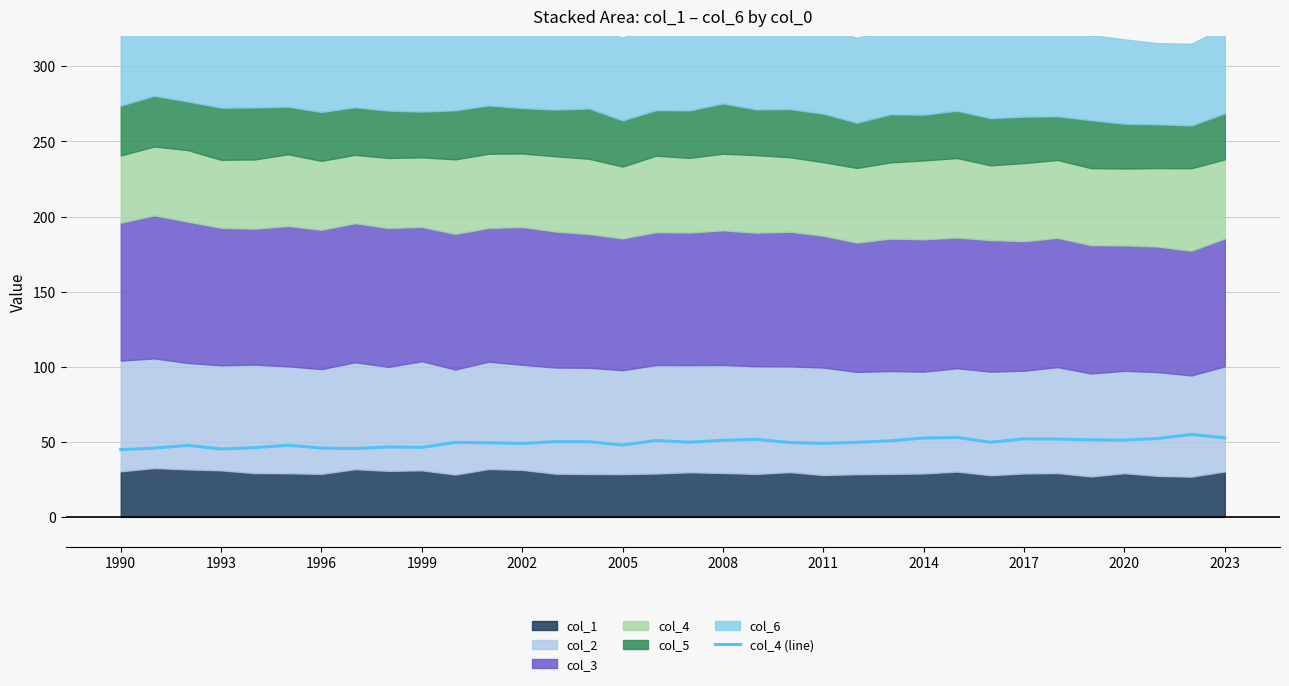

What is the lowest value of the col_4 (line) series?

44.8